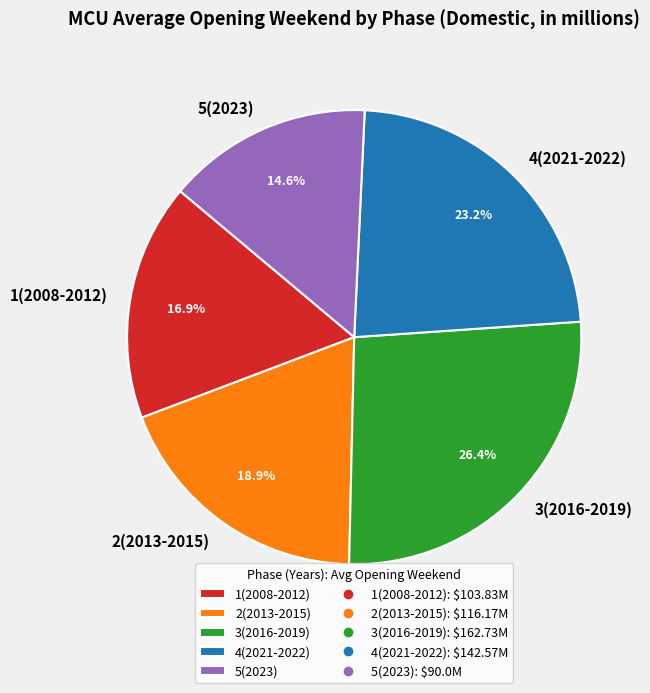

True or false: 4(2021-2022) accounts for 30% of the total.

False